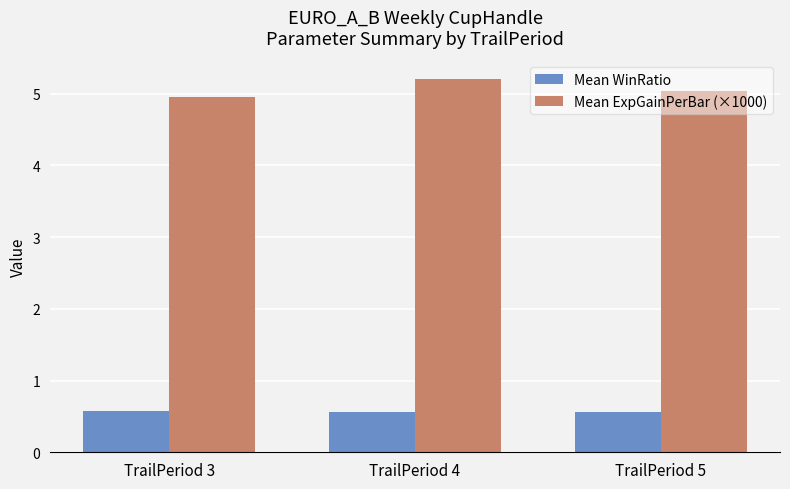

What is the difference between the highest and lowest values at TrailPeriod 3?

4.4